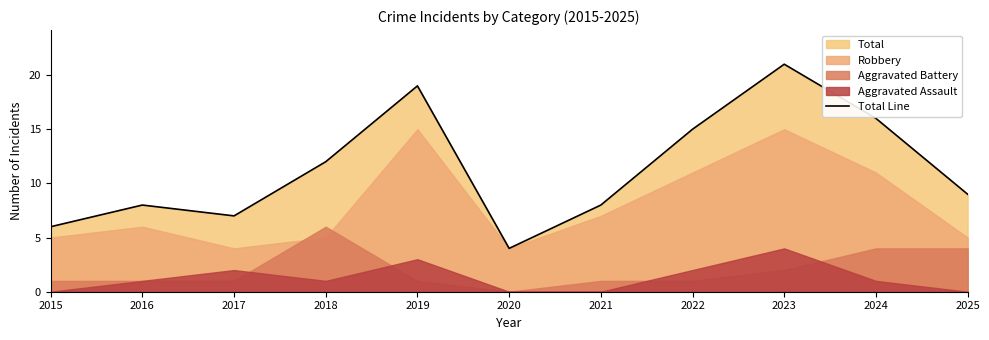

What is the sum of the values at 2021 and 2024?

24